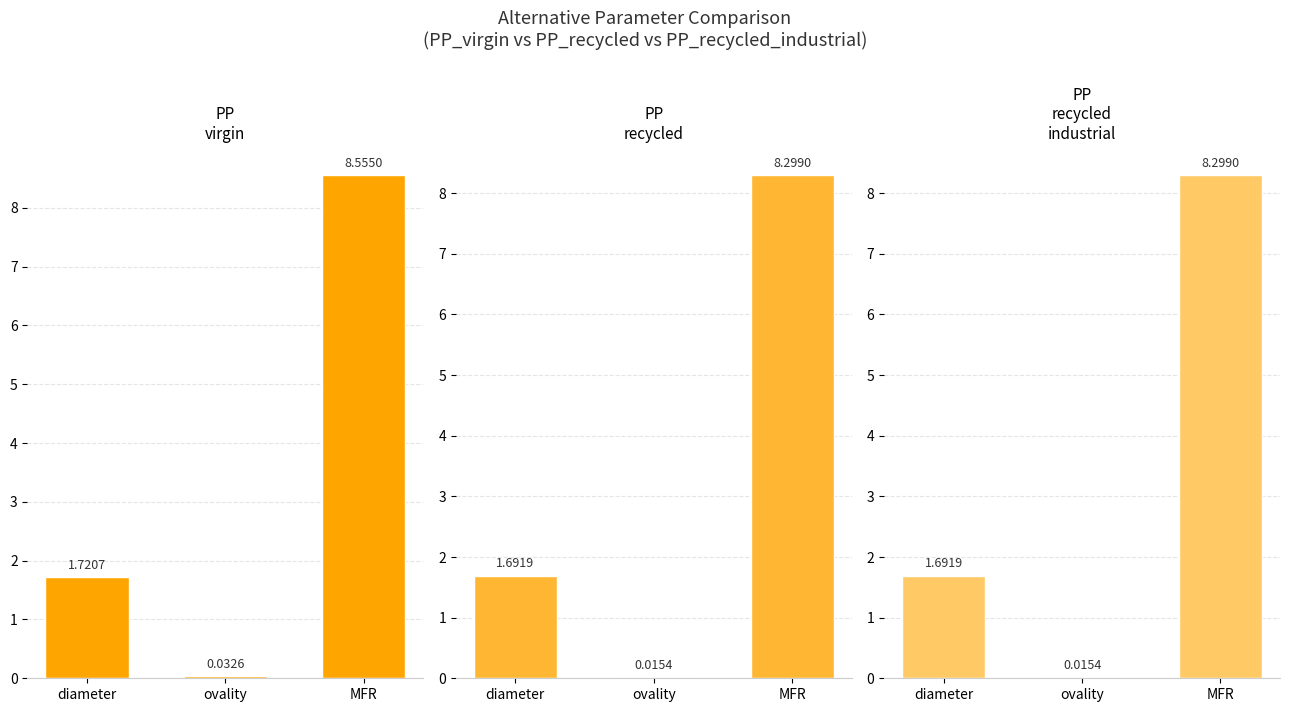

At ovality, list the series in order from smallest to largest.

PP_recycled, PP_recycled_industrial, PP_virgin